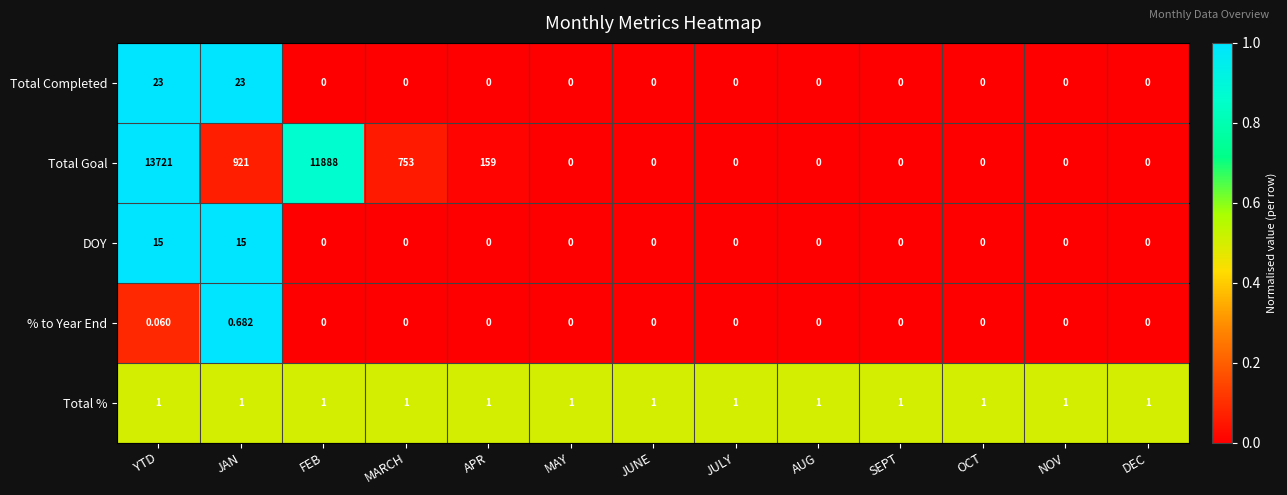

Which label corresponds to the largest value in the chart?

YTD